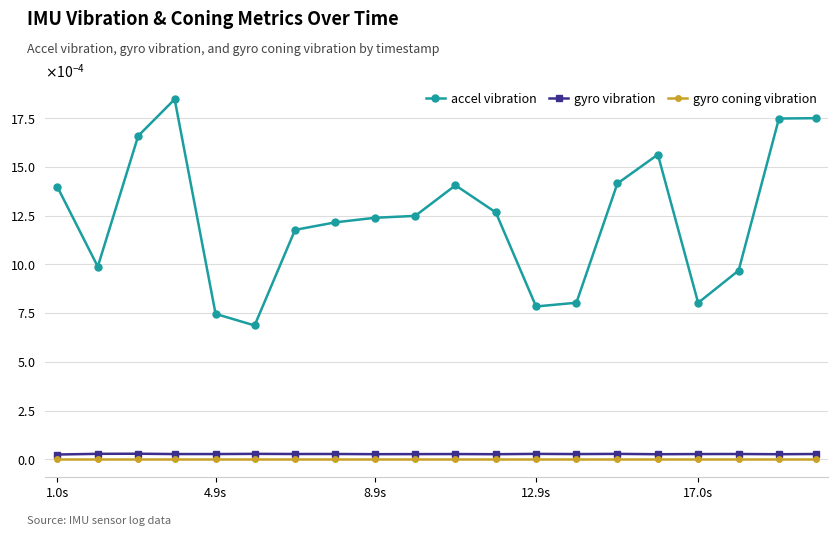

Is this an area chart (filled region under the line)?

No